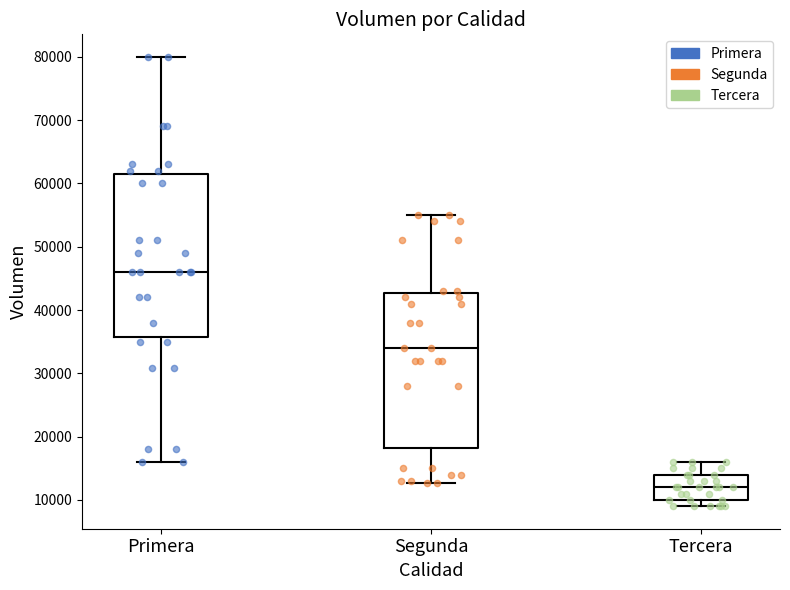

Where does the lower whisker of the box for Segunda end on the y-axis? The values are not printed on the chart, so give them approximately, as read against the axis.

13000